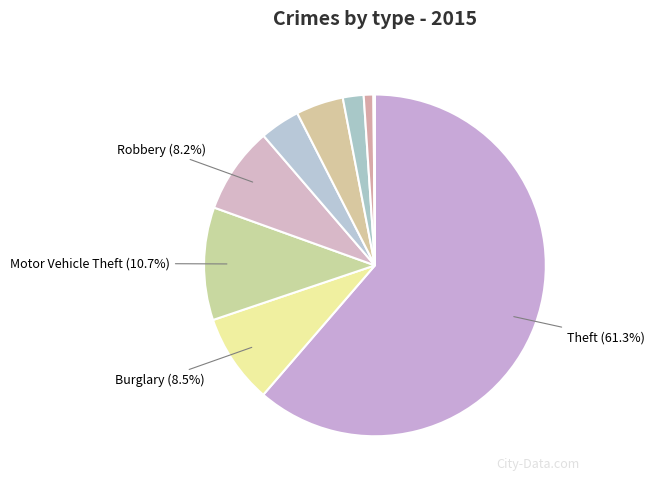

How many segments does this pie chart have?

9